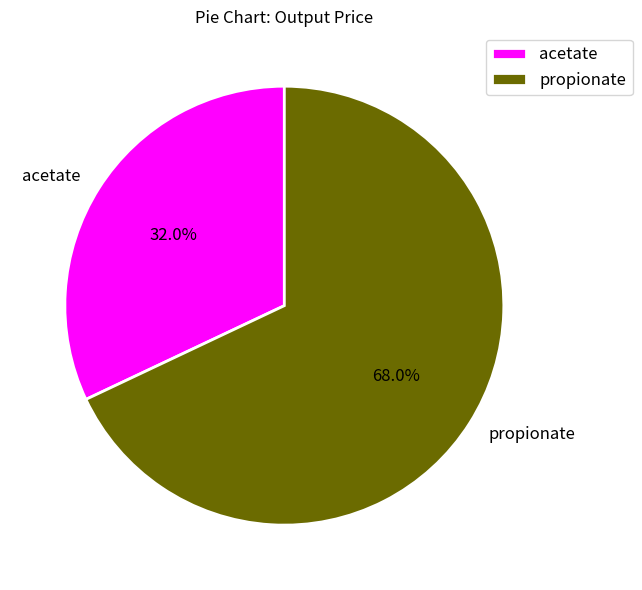

The acetate slice represents 18% of the pie. True or false?

False